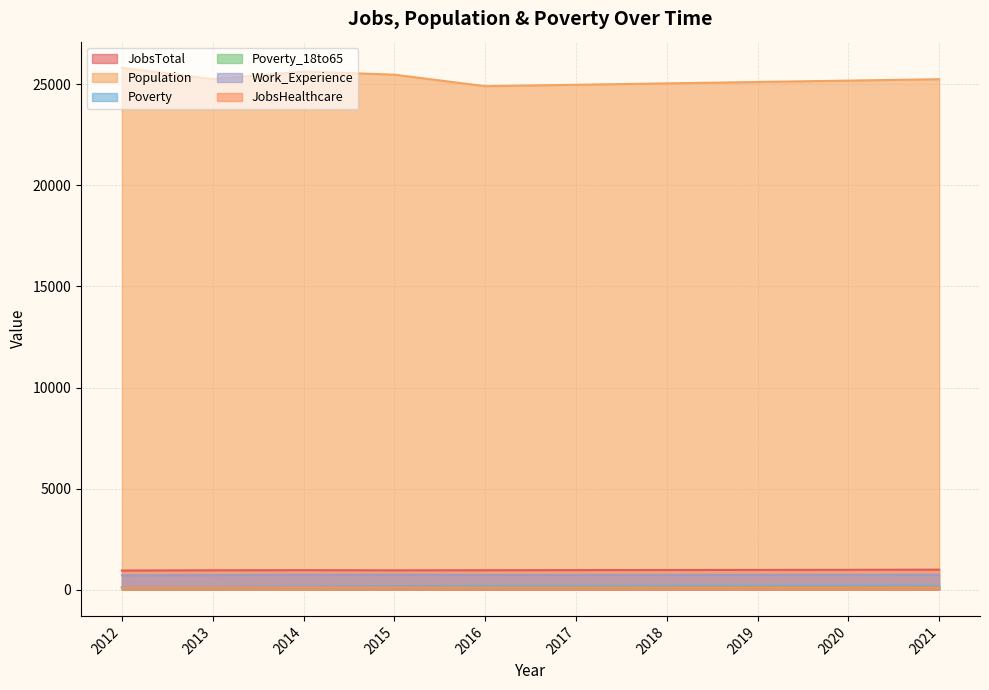

How many distinct data groups are displayed?

6